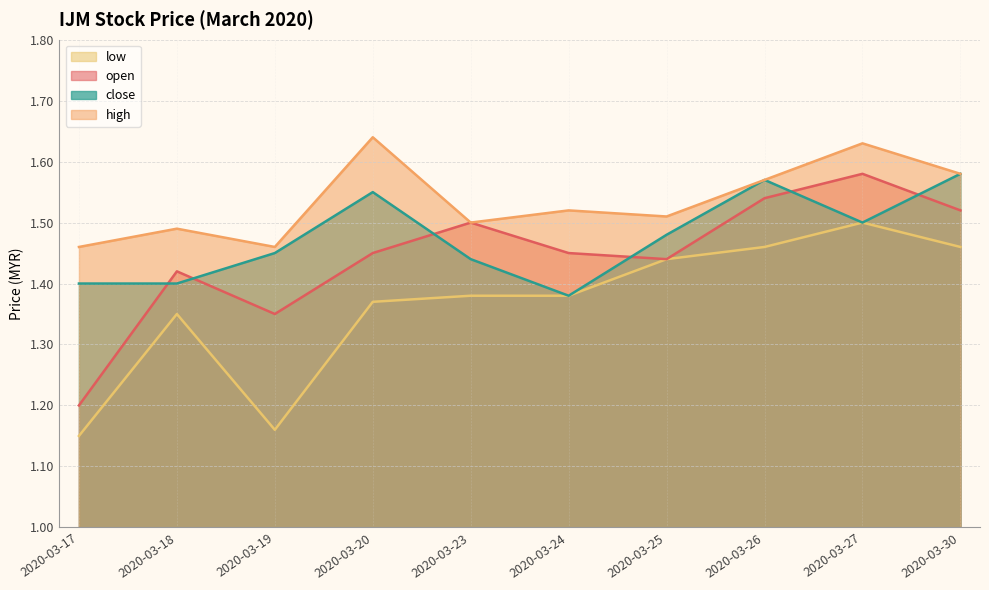

Is it true that low equals 0.3 at 2020-03-23?

False